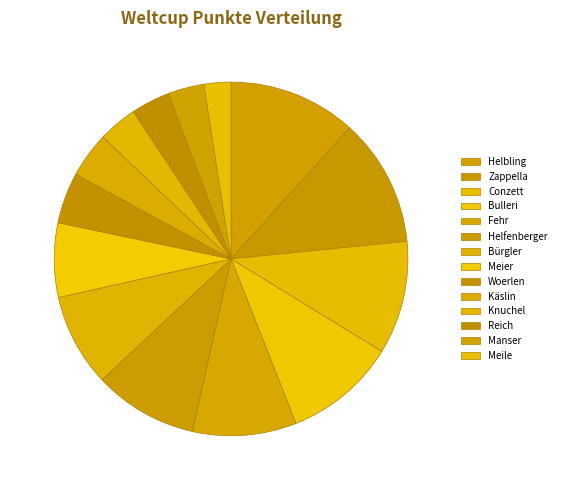

How many segments does this pie chart have?

14